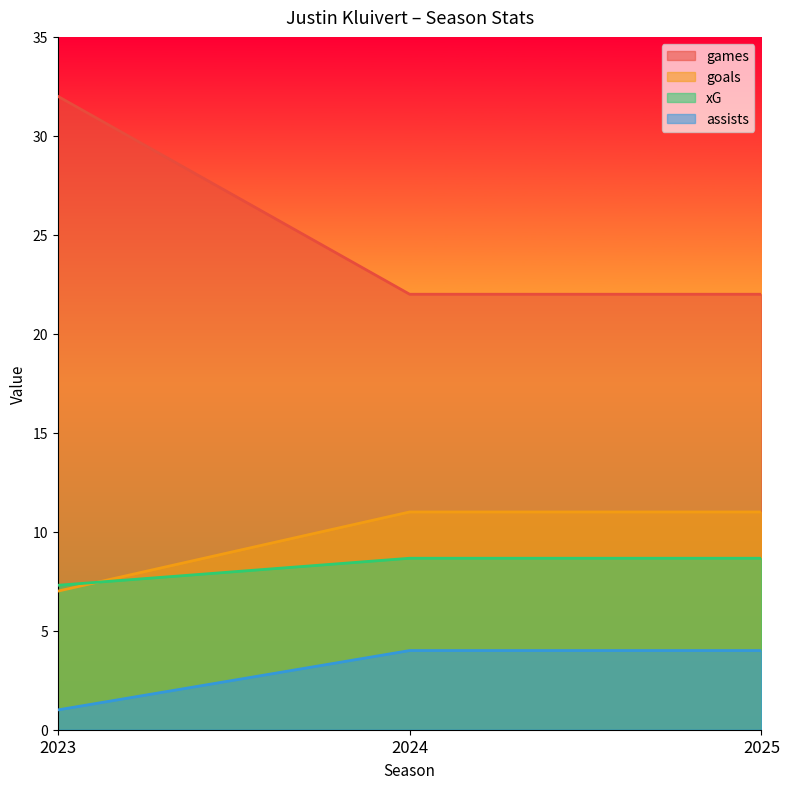

True or false: games has a value of 22.0 at 2025.

True